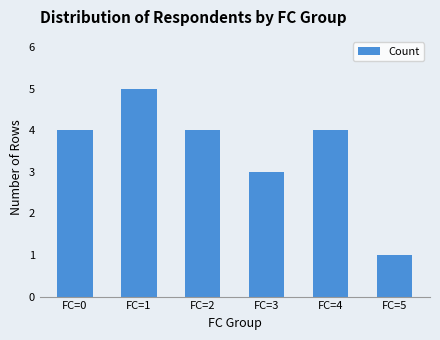

How many data points does each series have?

6